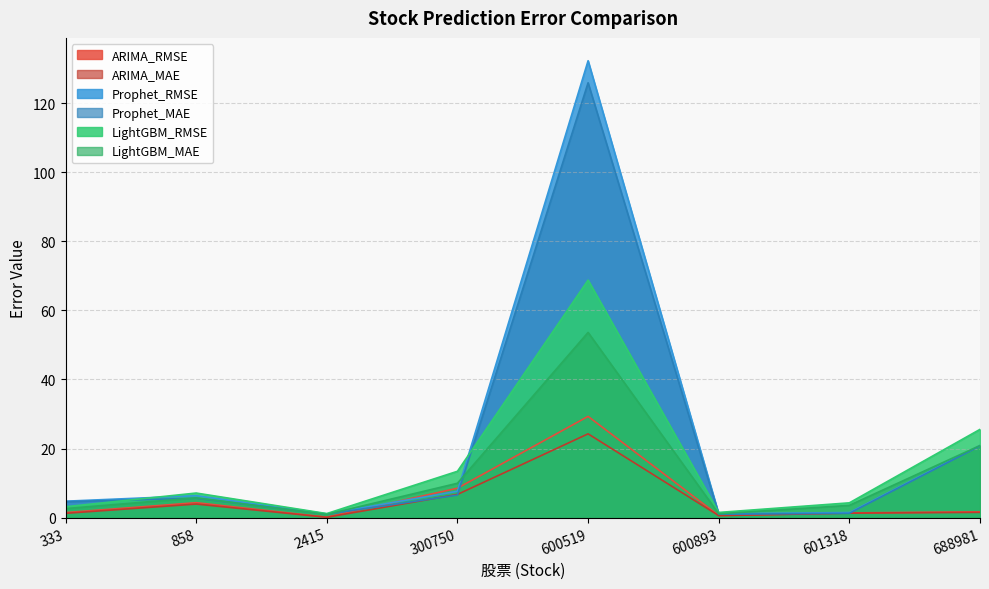

In LightGBM_RMSE, how many points are higher than both neighbors (excluding endpoints)?

2